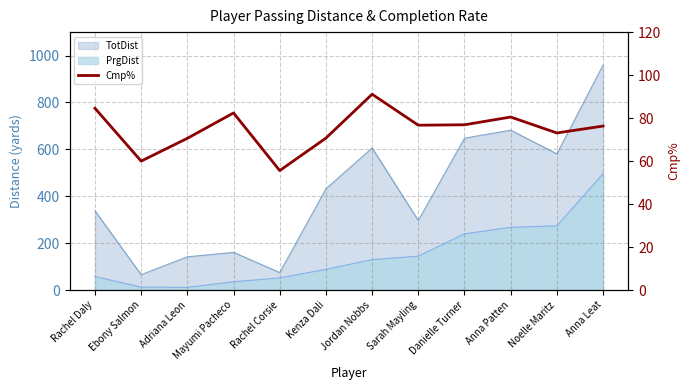

List the labels in order of value, largest first.

Jordan Nobbs, Rachel Daly, Mayumi Pacheco, Anna Patten, Danielle Turner, Sarah Mayling, Anna Leat, Noelle Maritz, Kenza Dali, Adriana Leon, Ebony Salmon, Rachel Corsie